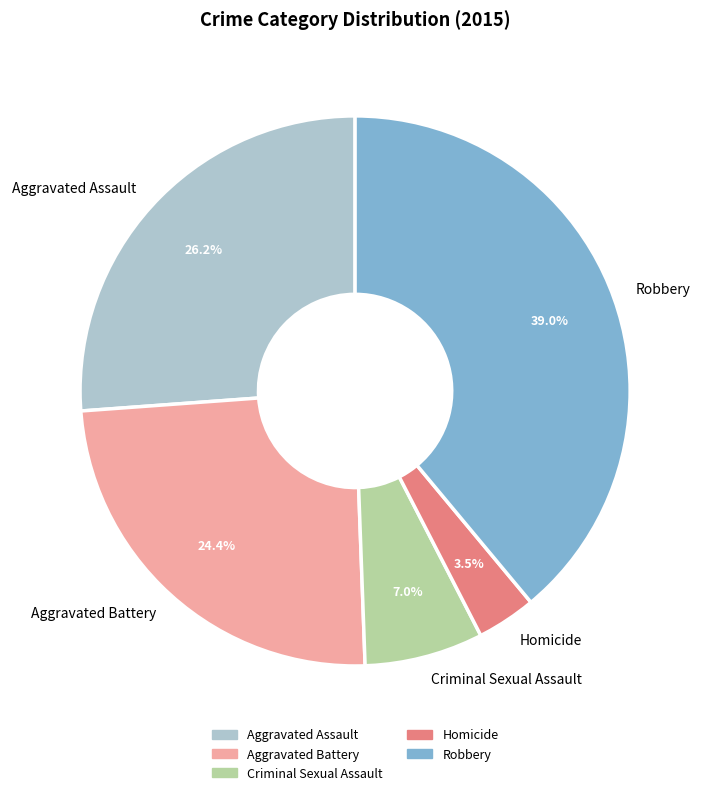

Does Aggravated Assault represent more than half of the total?

No